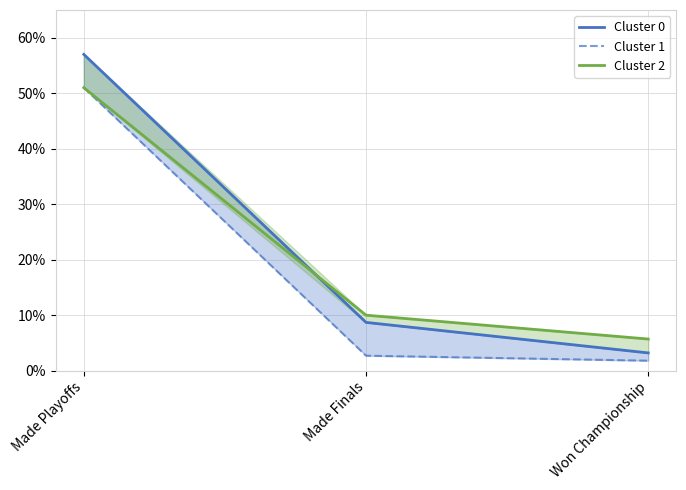

Reading right to left, list all the values displayed in this chart.

Cluster 0: 0.0	0.1	0.6
Cluster 1: 0.0	0.0	0.5
Cluster 2: 0.1	0.1	0.5